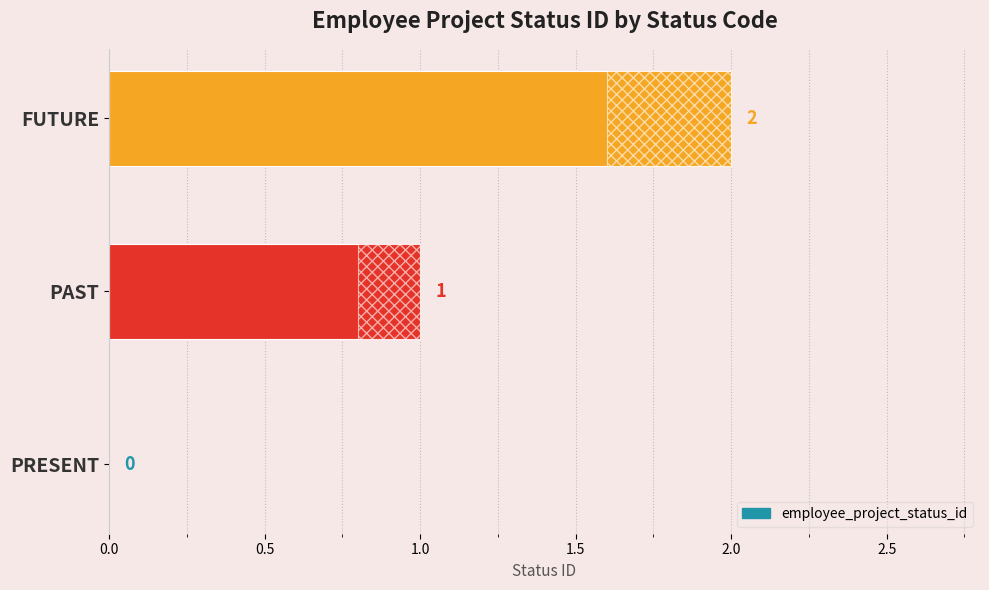

How many positive values are there?

2